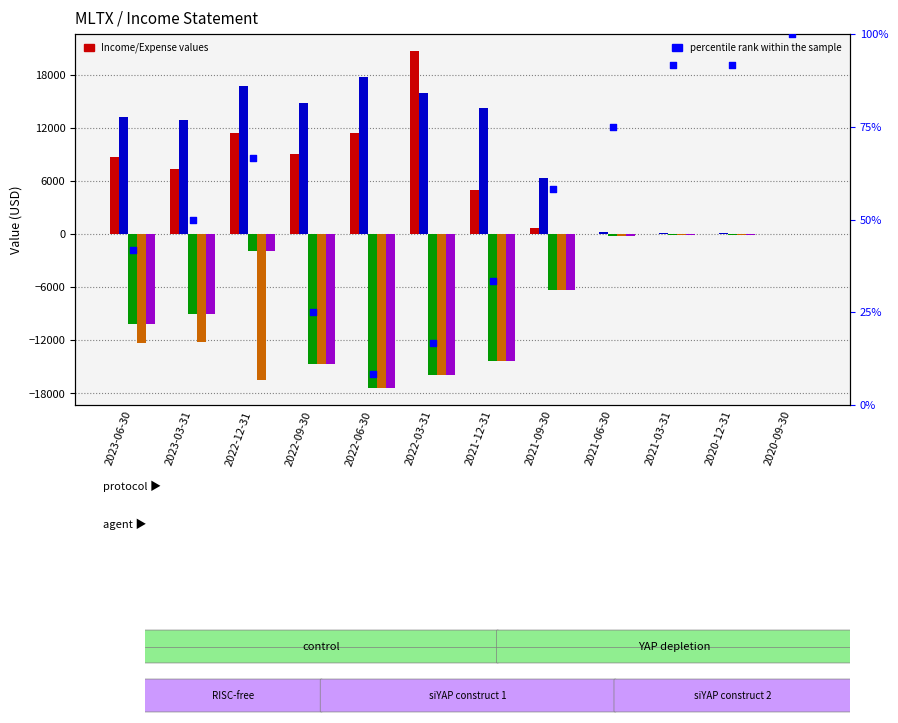

Which series has the largest total across all categories?

Total Operating Expenses